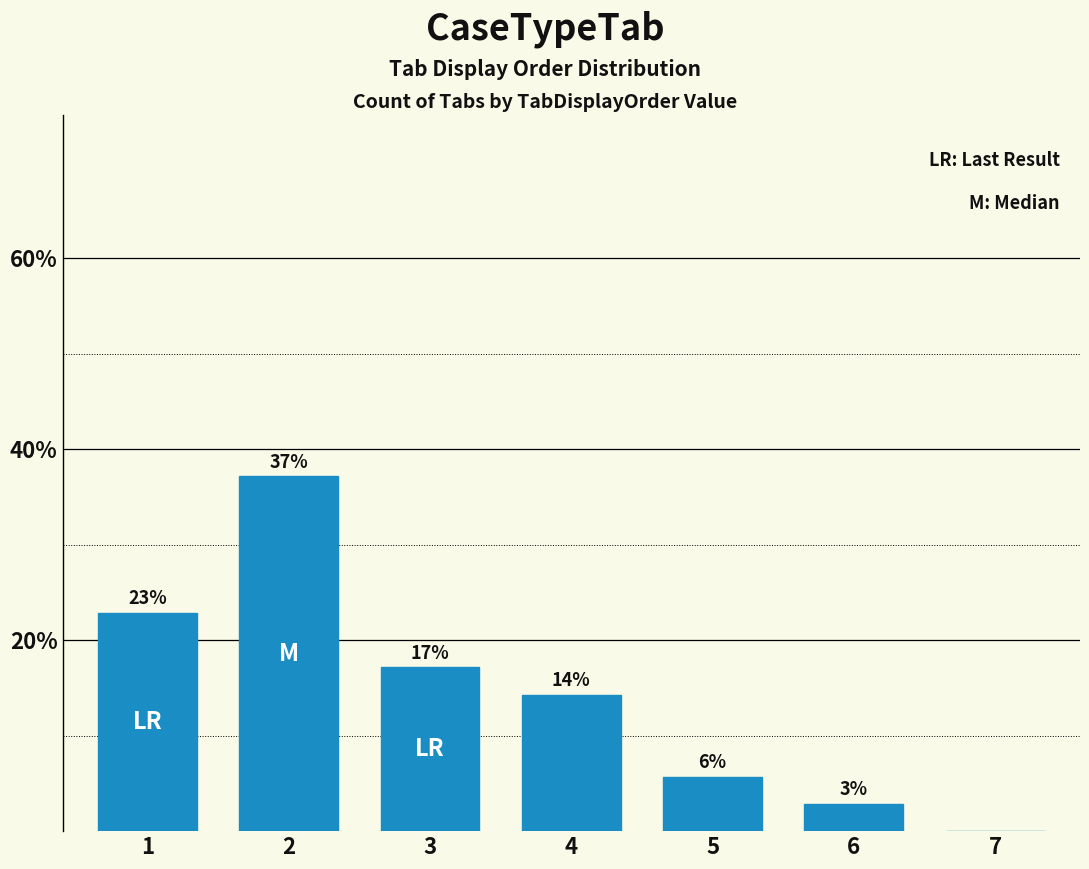

Is it true that the value at 4 is 14.3?

True